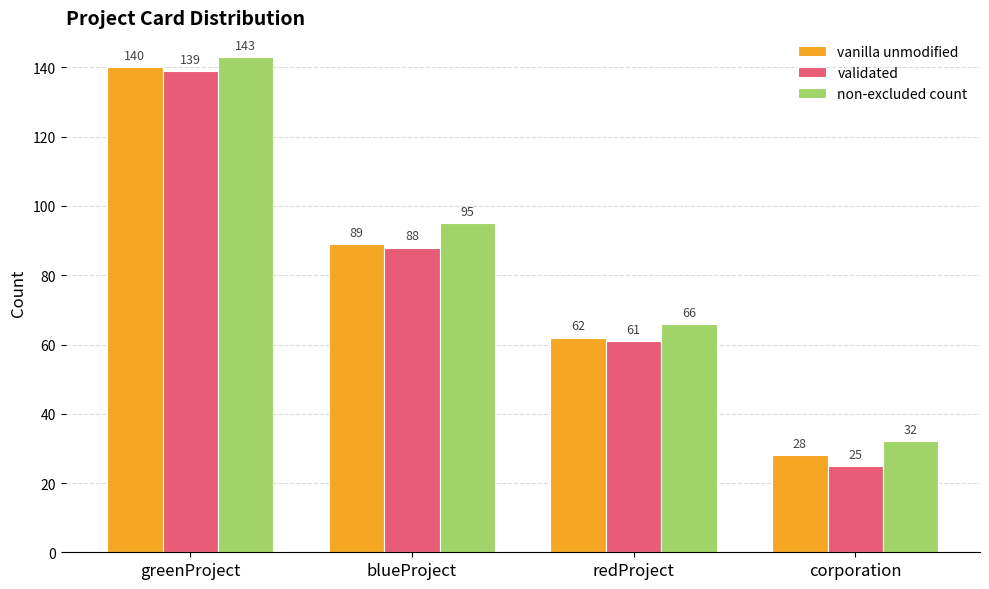

At which label does validated reach its peak?

greenProject